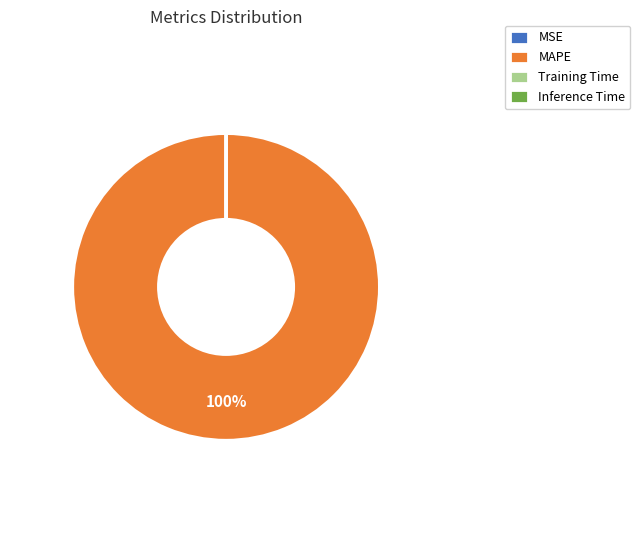

Is it true that MAPE is 92% of the pie?

False